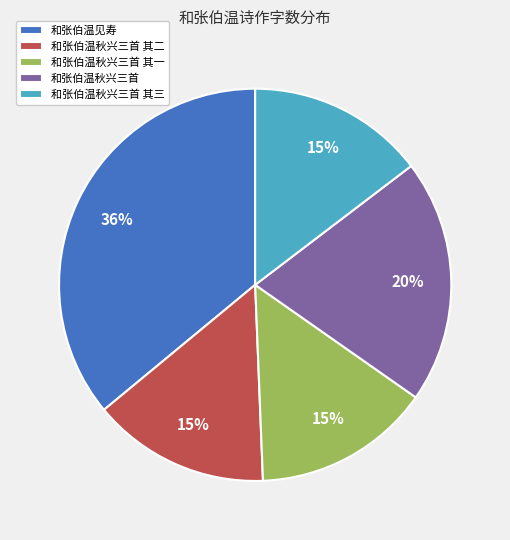

Do 和张伯温秋兴三首 其二 and 和张伯温秋兴三首 together represent more than half of the pie?

No